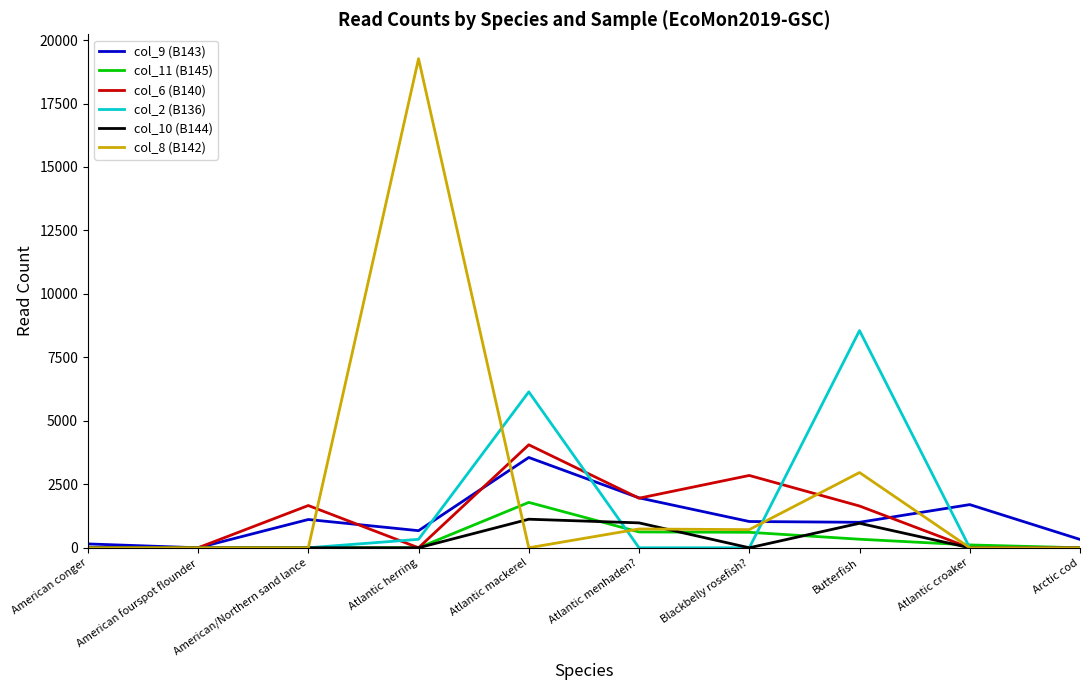

Does the chart have visible grid lines?

No